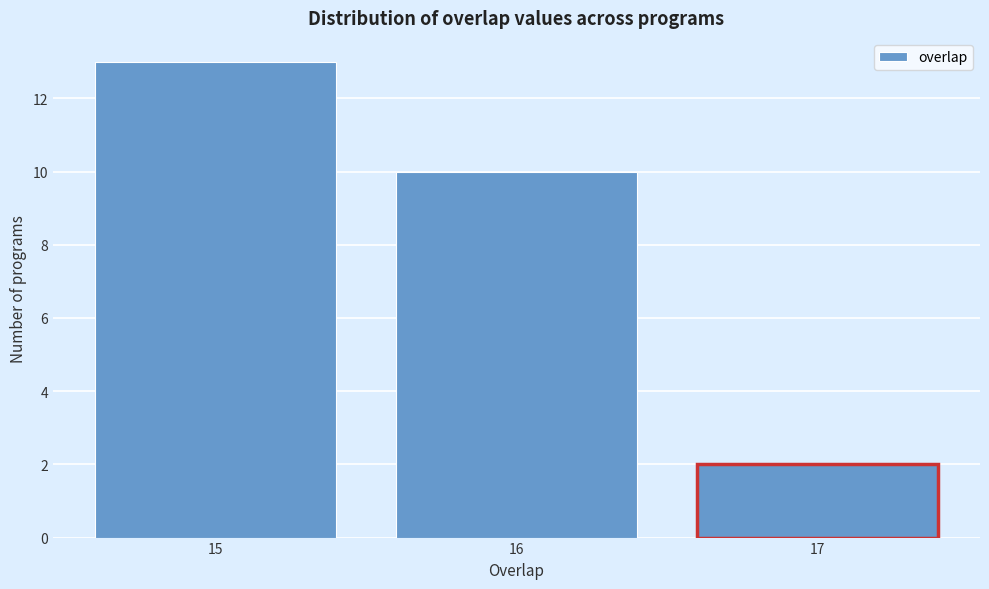

How tall is the bar that spans 14.5 to 15.5 on the x-axis? The values are not printed on the chart, so give them approximately, as read against the axis.

13